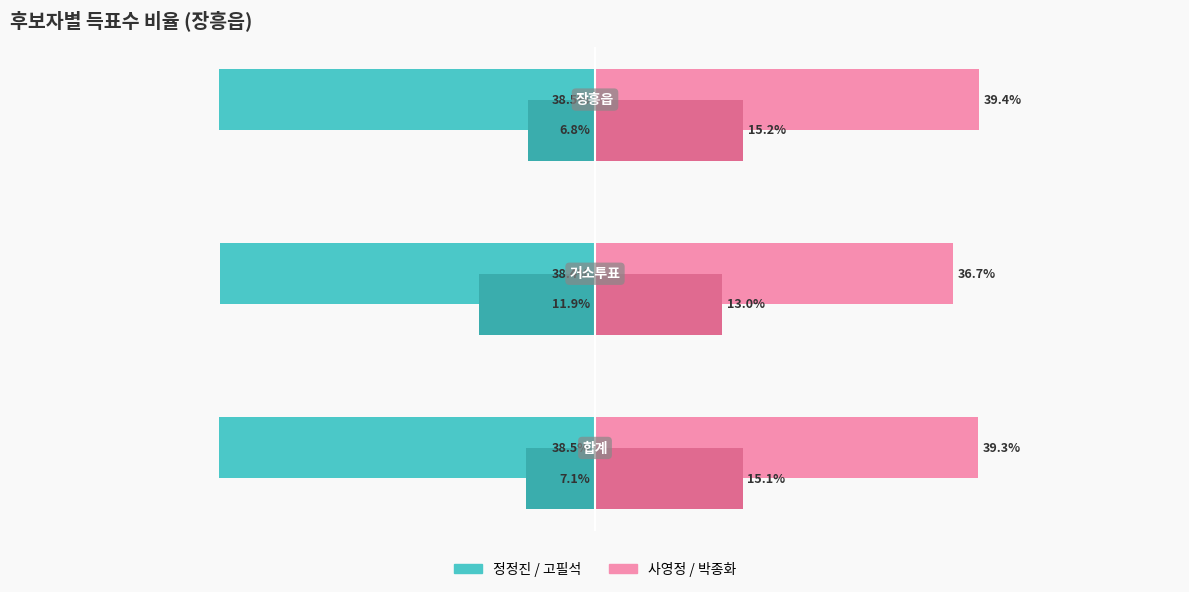

What is the minimum value shown in the chart?

-38.5